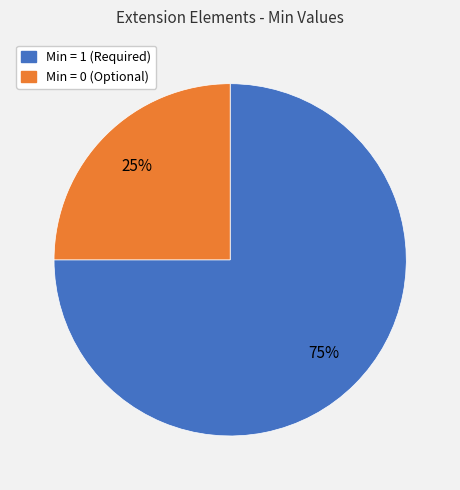

Is there a majority slice in this chart?

Yes